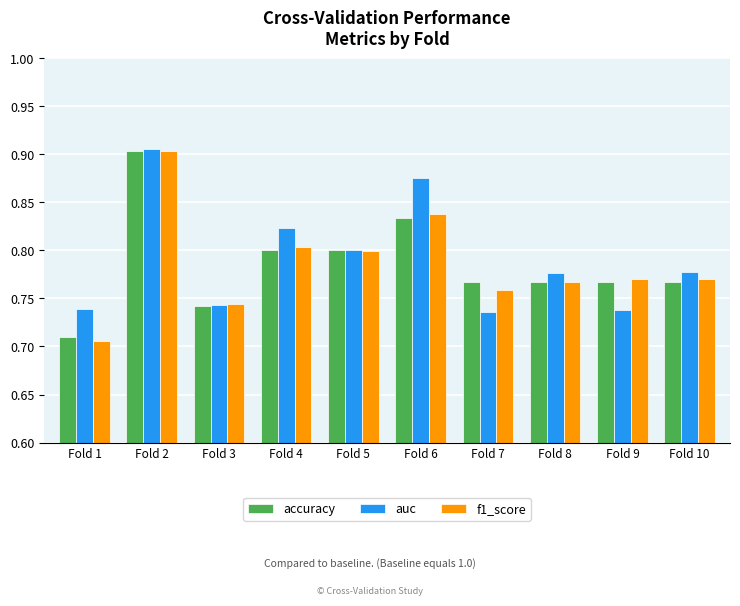

How many bars are there in each group?

3